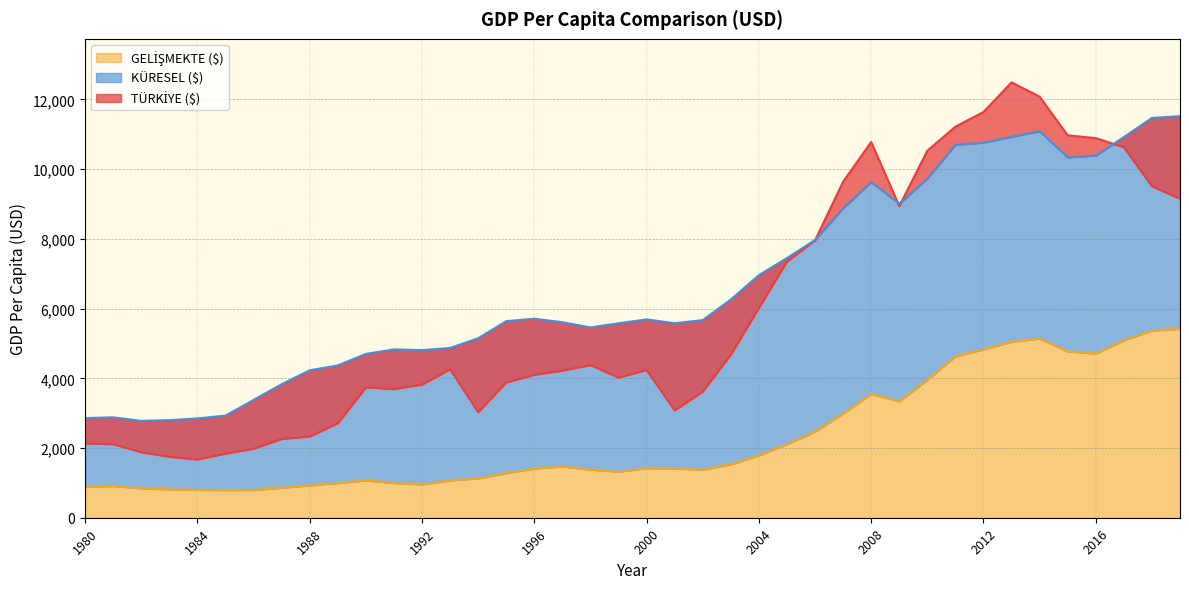

In KÜRESEL ($), how many points are lower than both neighbors (excluding endpoints)?

6